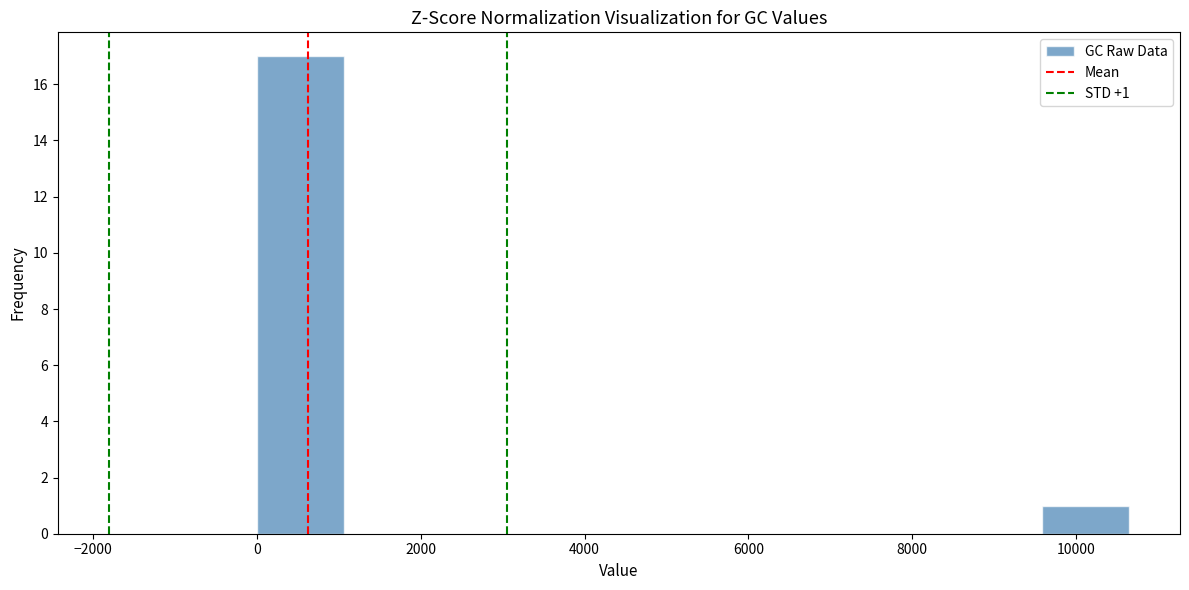

Over which range of the x-axis is the bar tallest?

0 to 1000